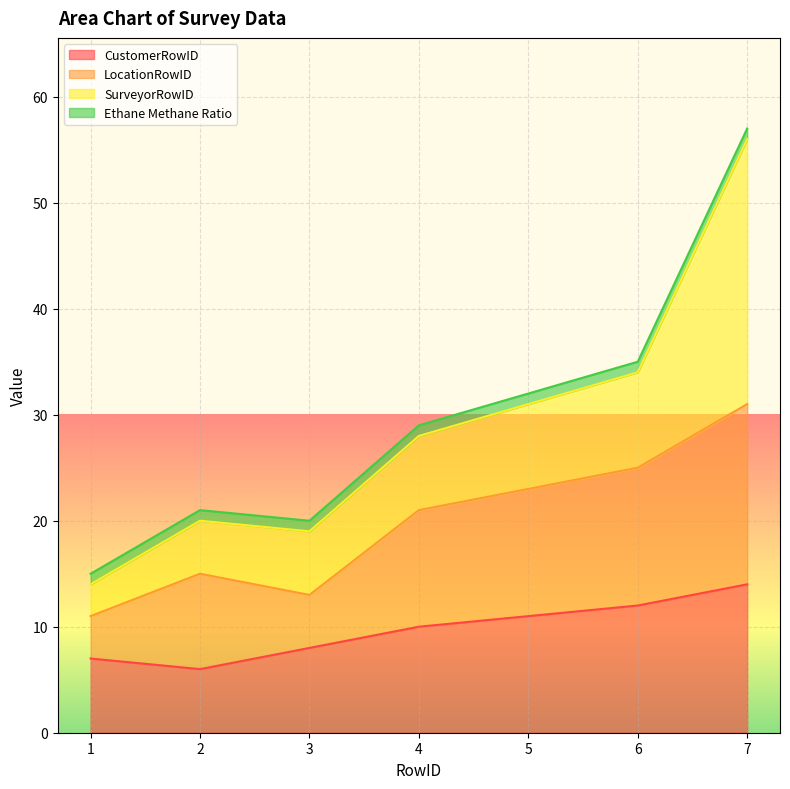

At which label does LocationRowID first exceed 21?

5